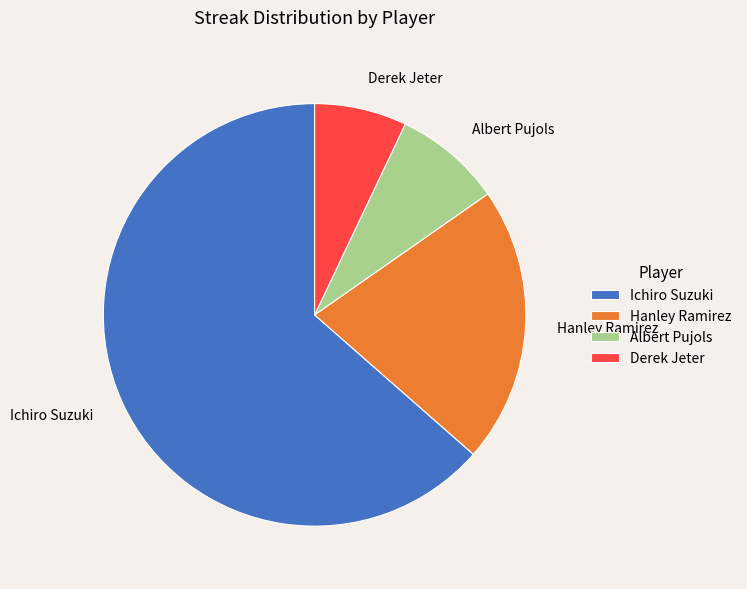

Rank the categories by value from highest to lowest.

Ichiro Suzuki, Hanley Ramirez, Albert Pujols, Derek Jeter